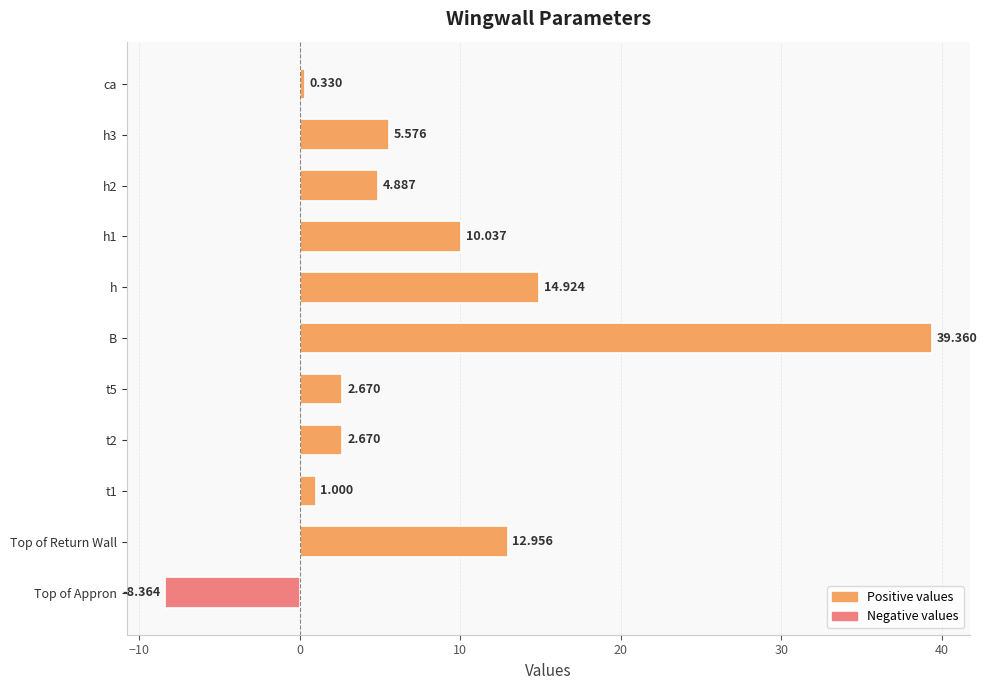

Are the bars grouped side by side (vs. stacked)?

No